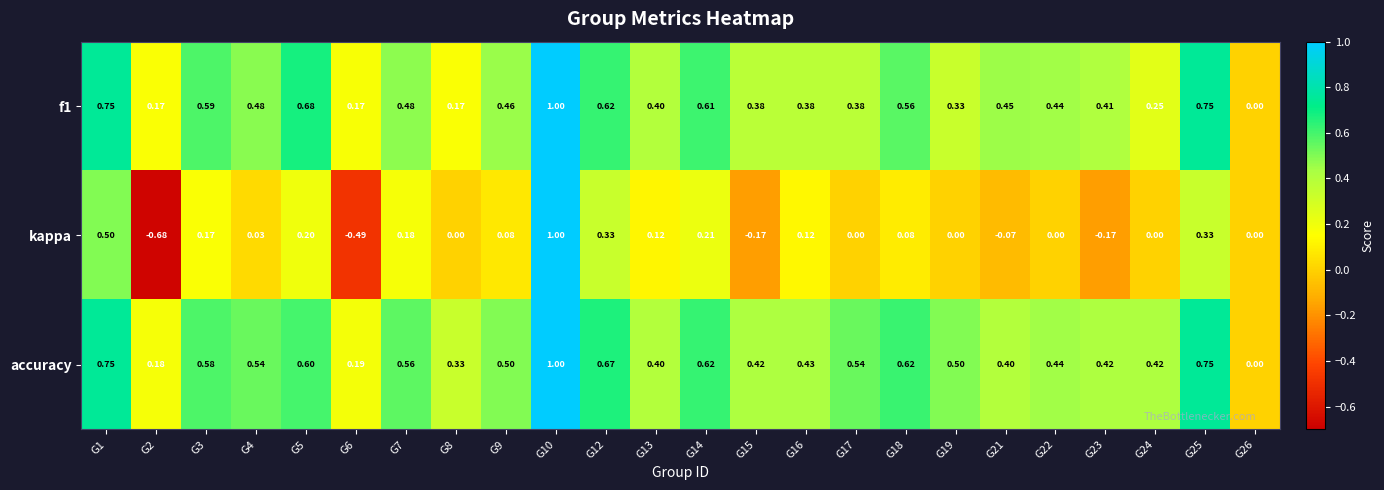

Which series has the largest range (max minus min)?

kappa